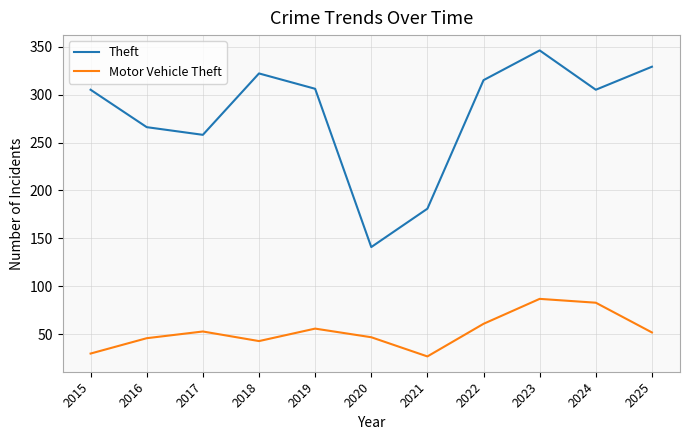

List the series in order of their peak value, lowest first.

Motor Vehicle Theft, Theft